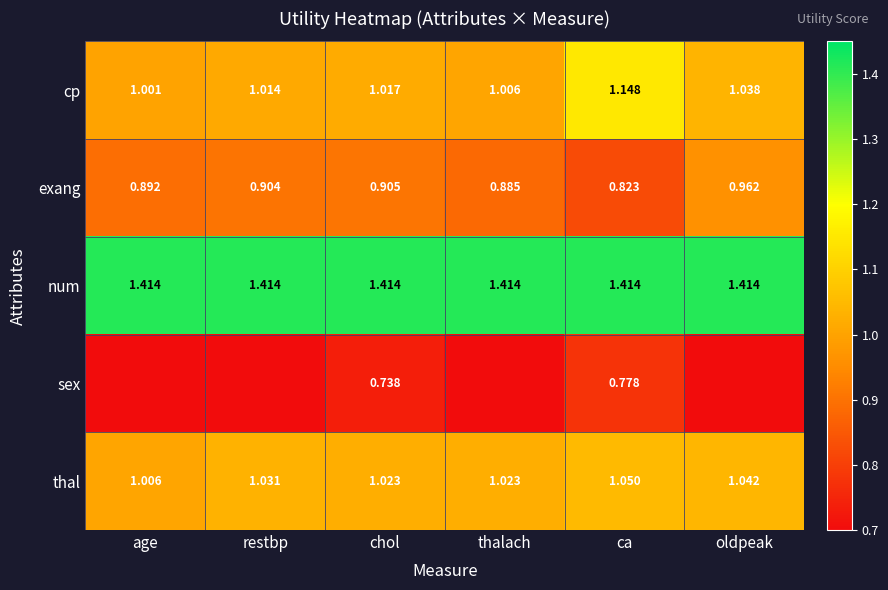

How many categories are shown in the chart?

6